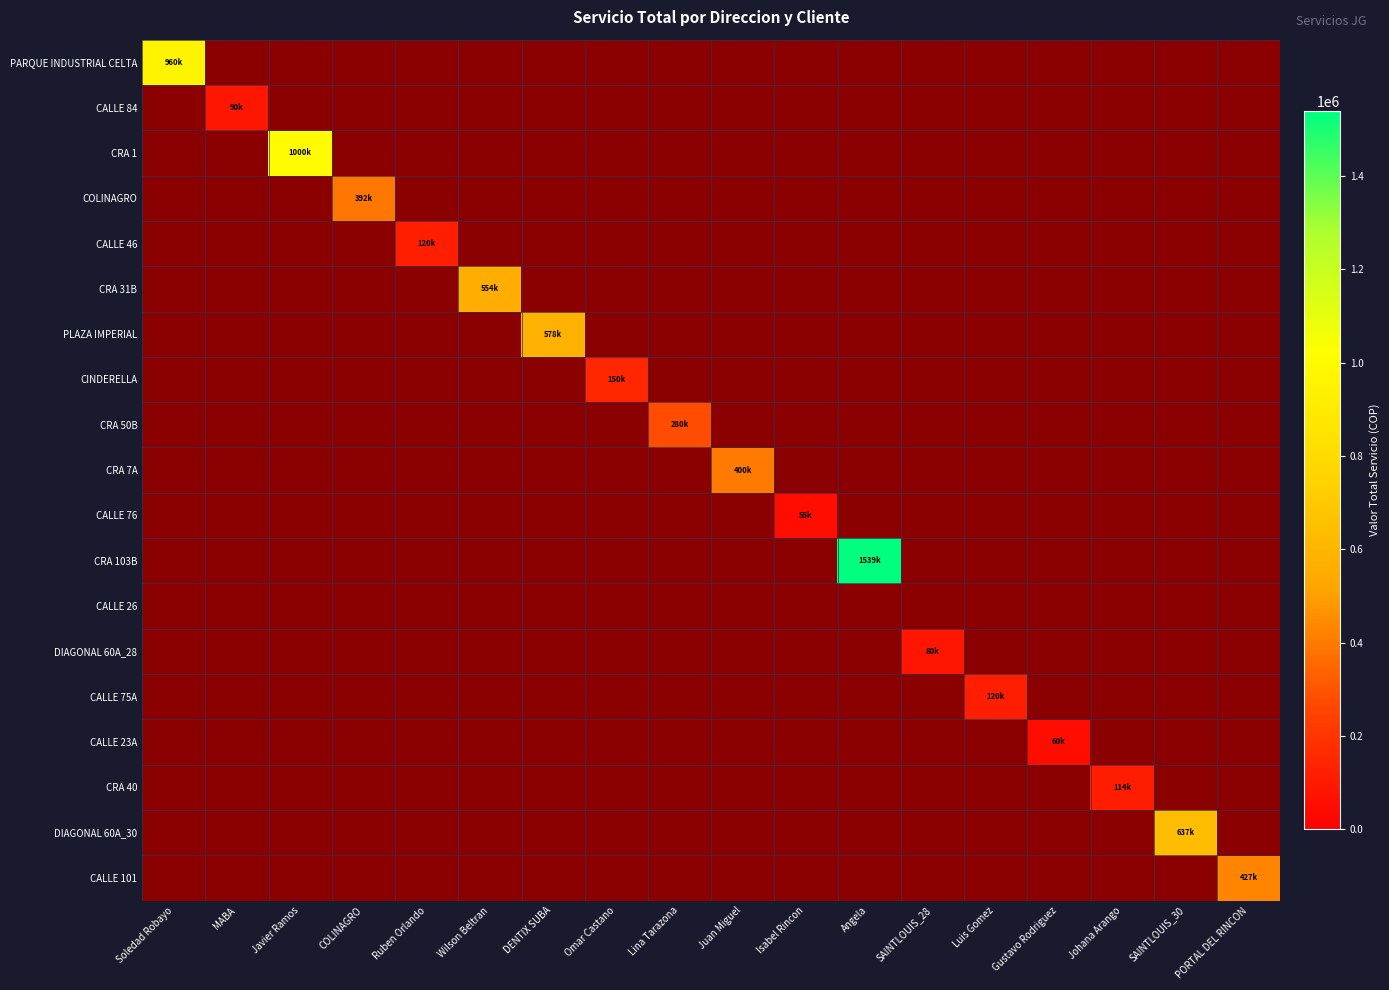

At Soledad Robayo, list the series in order from smallest to largest.

PARQUE INDUSTRIAL CELTA, CALLE 84, CRA 1, COLINAGRO, CALLE 46, CRA 31B, PLAZA IMPERIAL, CINDERELLA, CRA 50B, CRA 7A, CALLE 76, CRA 103B, CALLE 26, DIAGONAL 60A_28, CALLE 75A, CALLE 23A, CRA 40, DIAGONAL 60A_30, CALLE 101